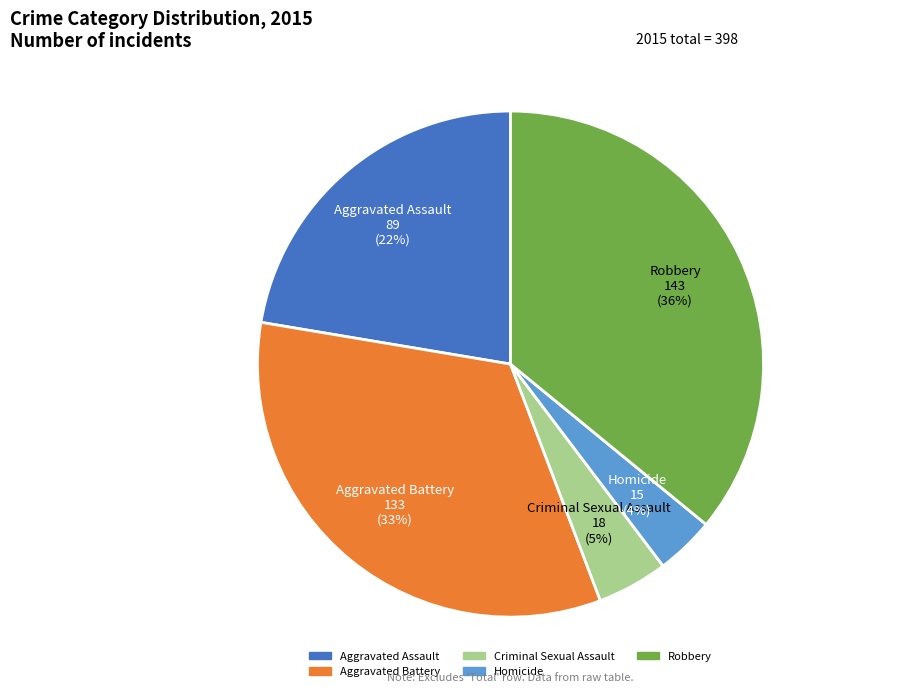

To the nearest percent, what is the average slice percentage?

20%